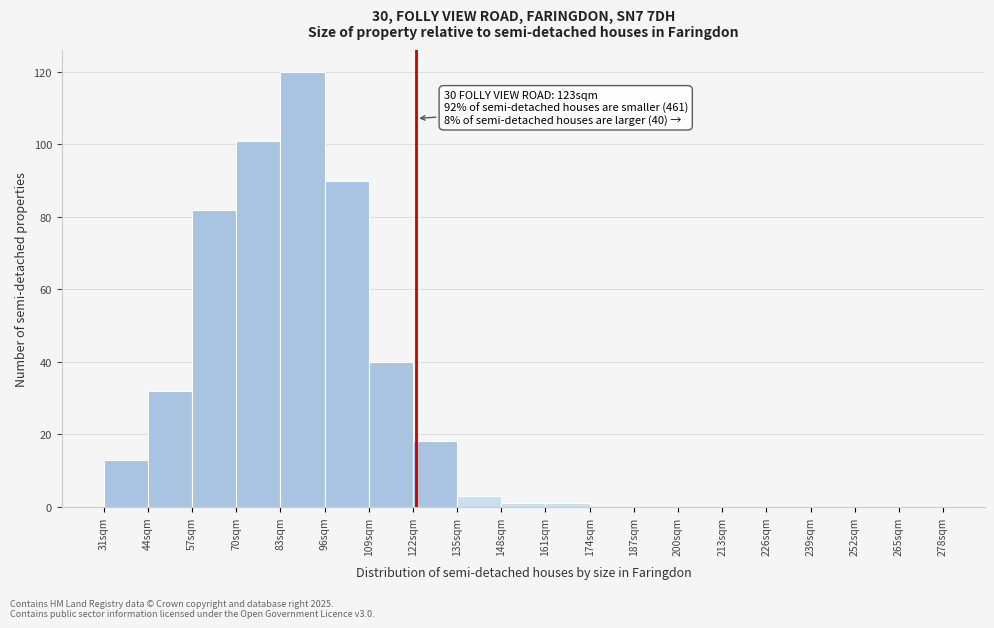

Over which range of the x-axis is the bar tallest?

83 to 96